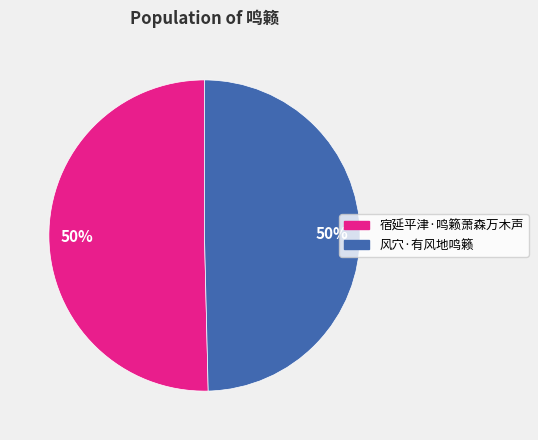

To the nearest percent, what portion does 风穴·有风地鸣籁 represent?

50%